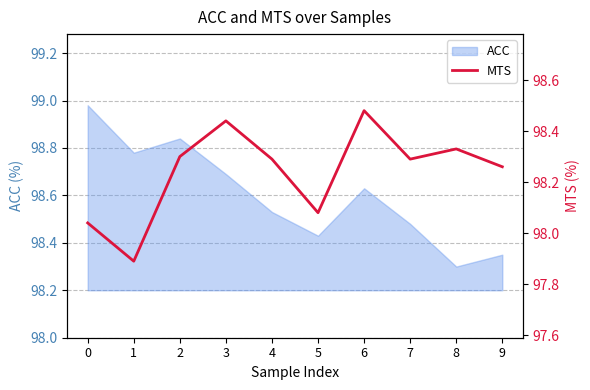

True or false: the data shows 45.7 at 3.

False